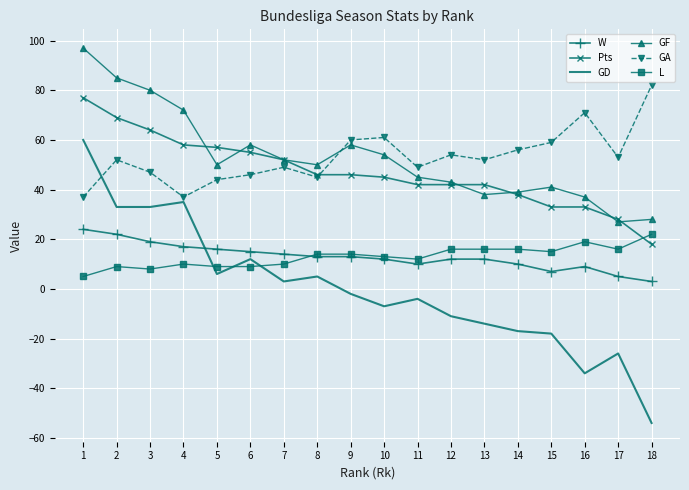

Between 13 and 17, which series saw the biggest shift?

Pts